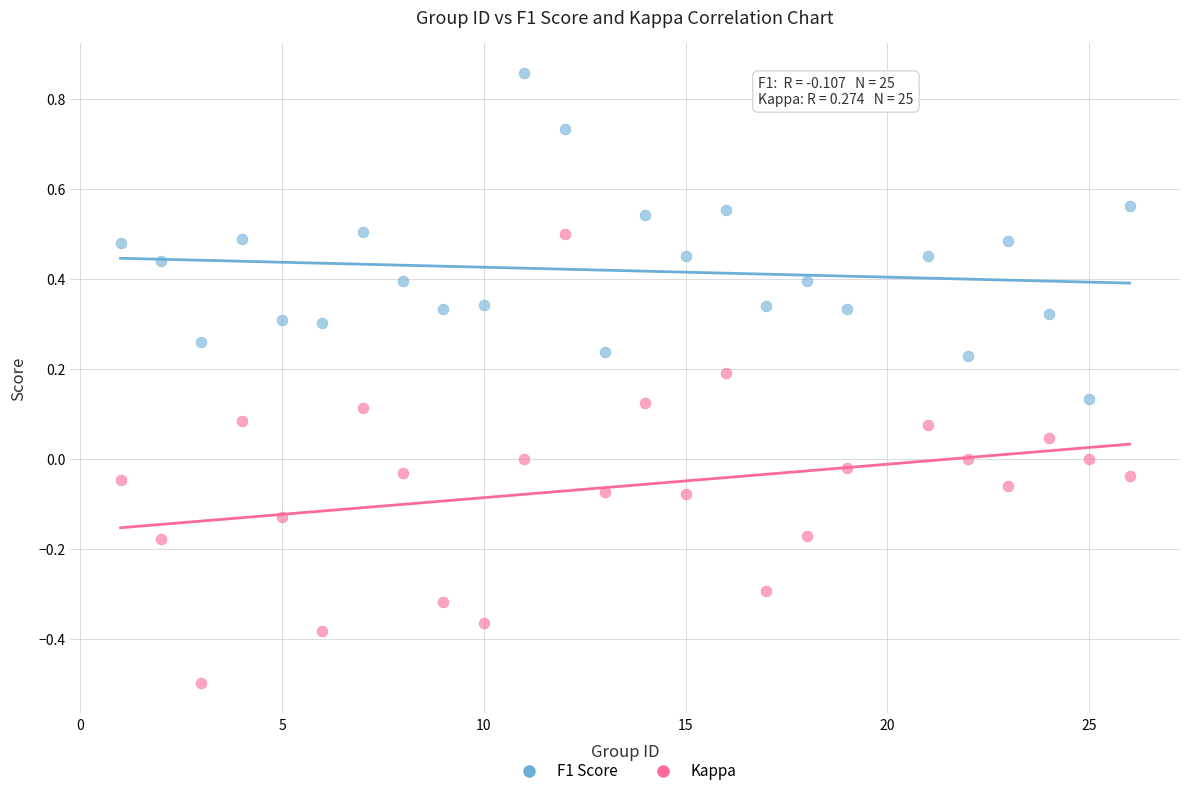

Which series contains the highest Y value?

F1 Score